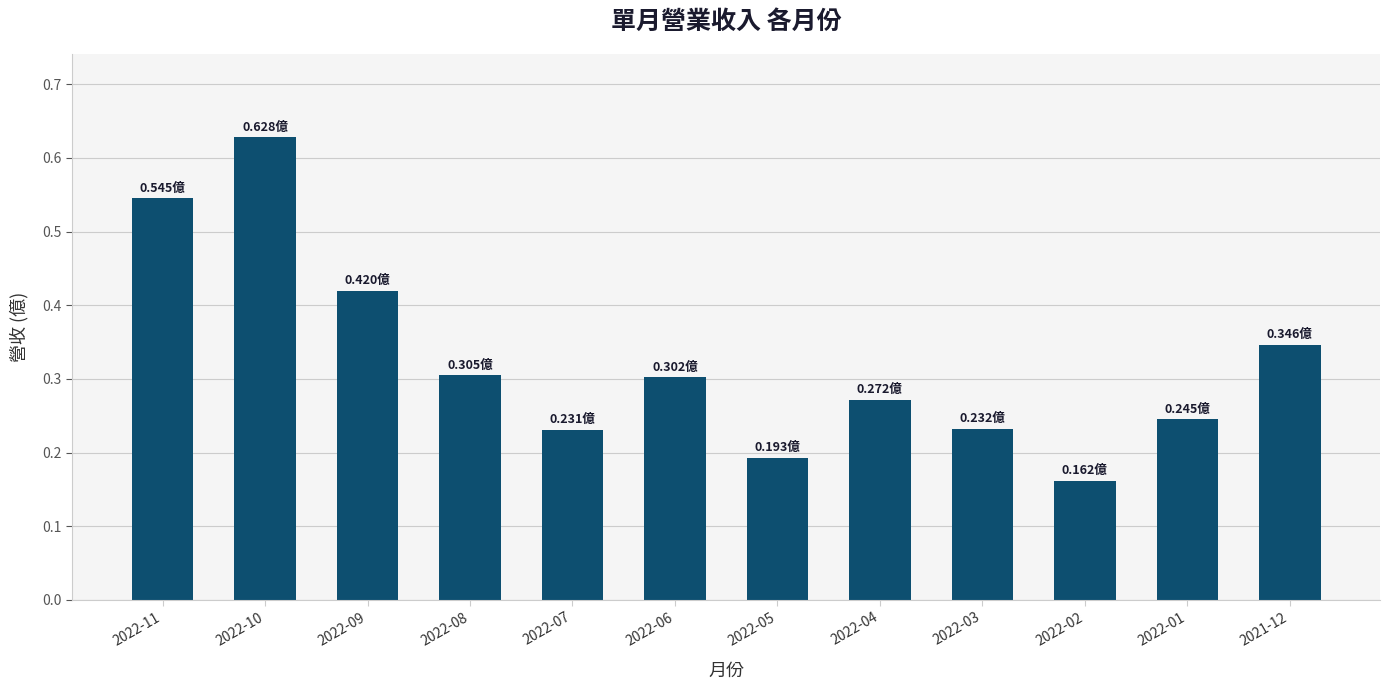

Which has a higher value, 2022-06 or 2022-03?

2022-06